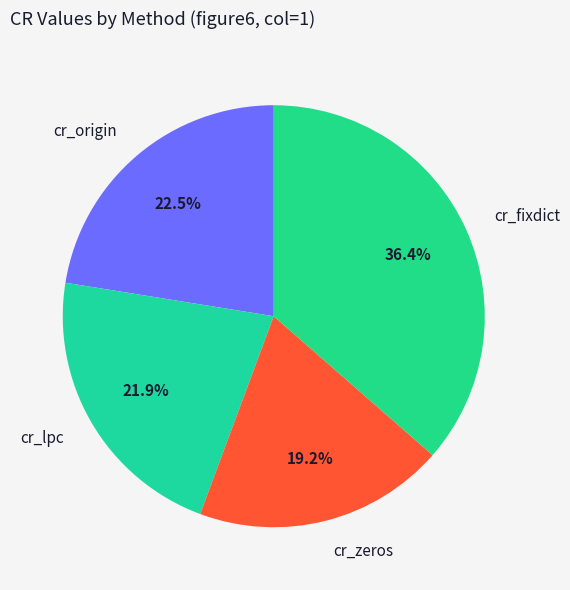

The cr_fixdict slice represents 36% of the pie. True or false?

True